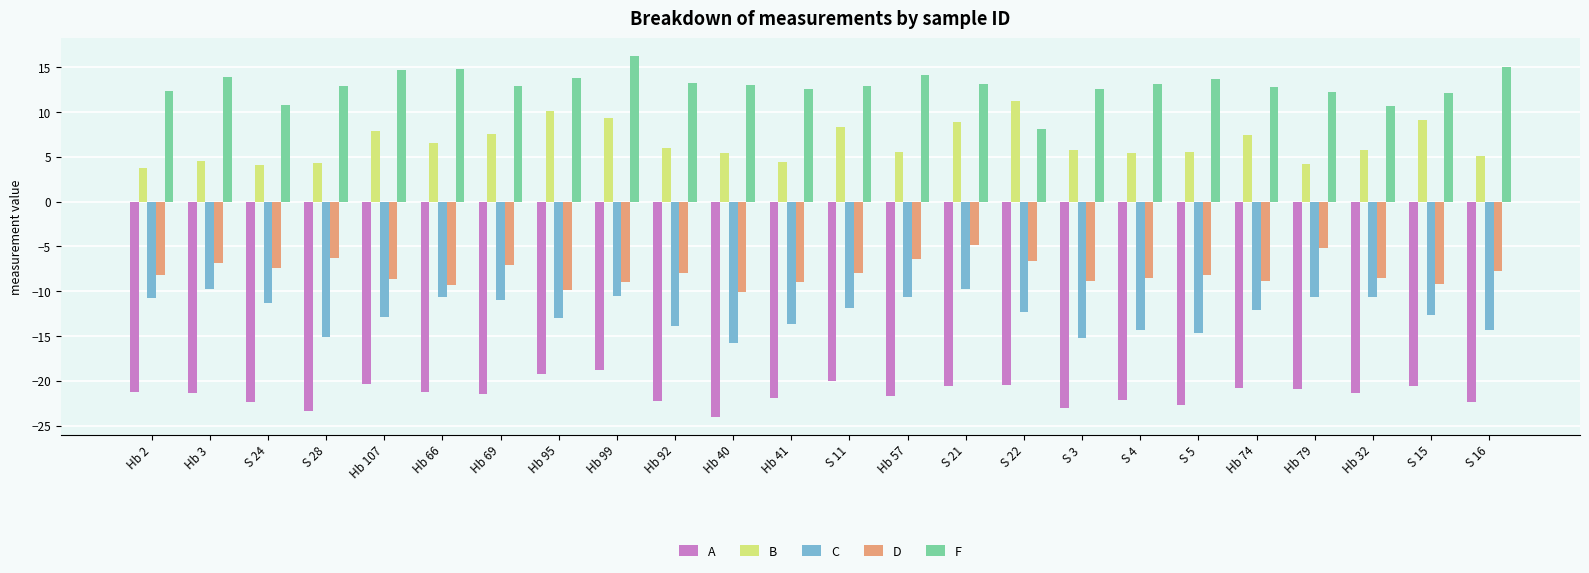

What is the difference between the highest and lowest values at S 22?

31.6